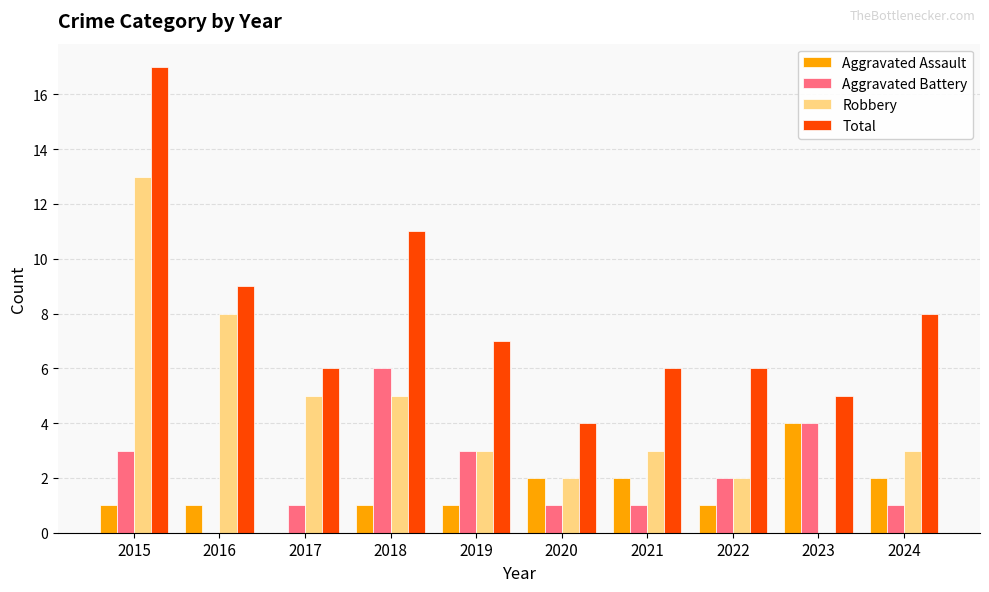

Is it true that Aggravated Assault equals 2 at 2024?

True